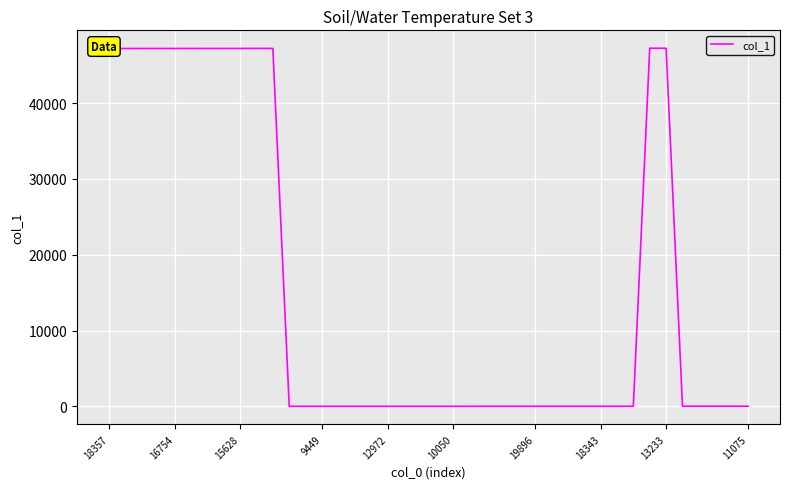

What is the maximum value shown in the chart?

47255